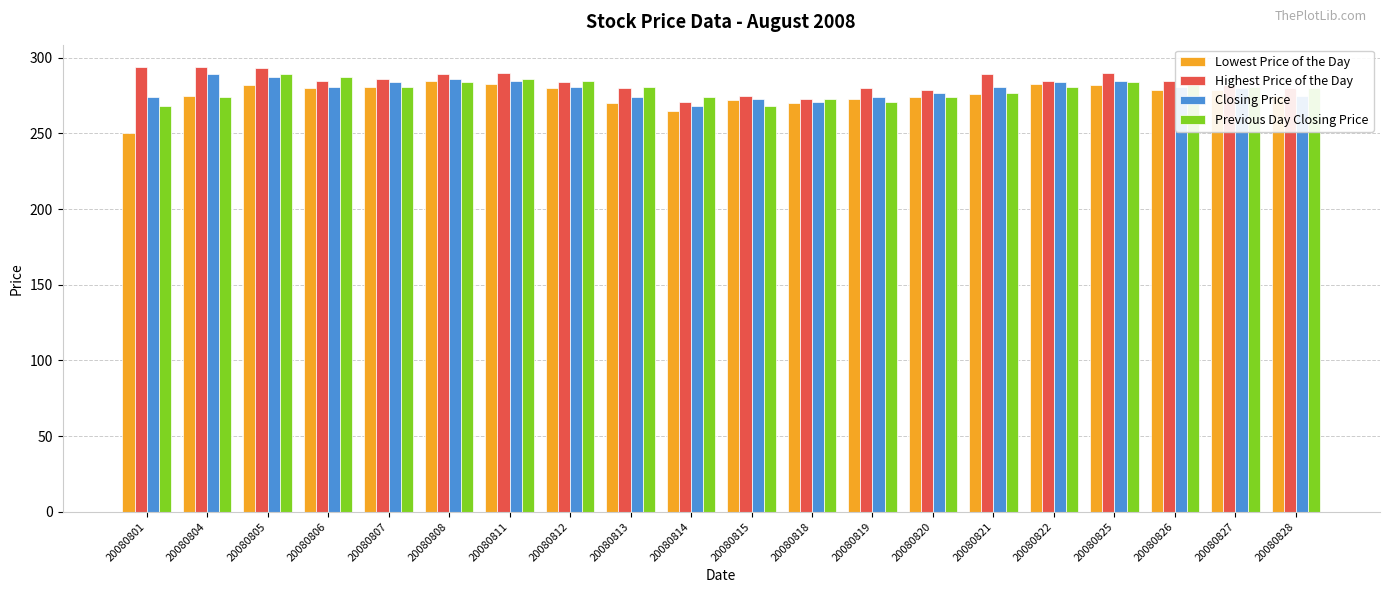

What is the value of the Lowest Price of the Day bar at the 13th from the left?

273